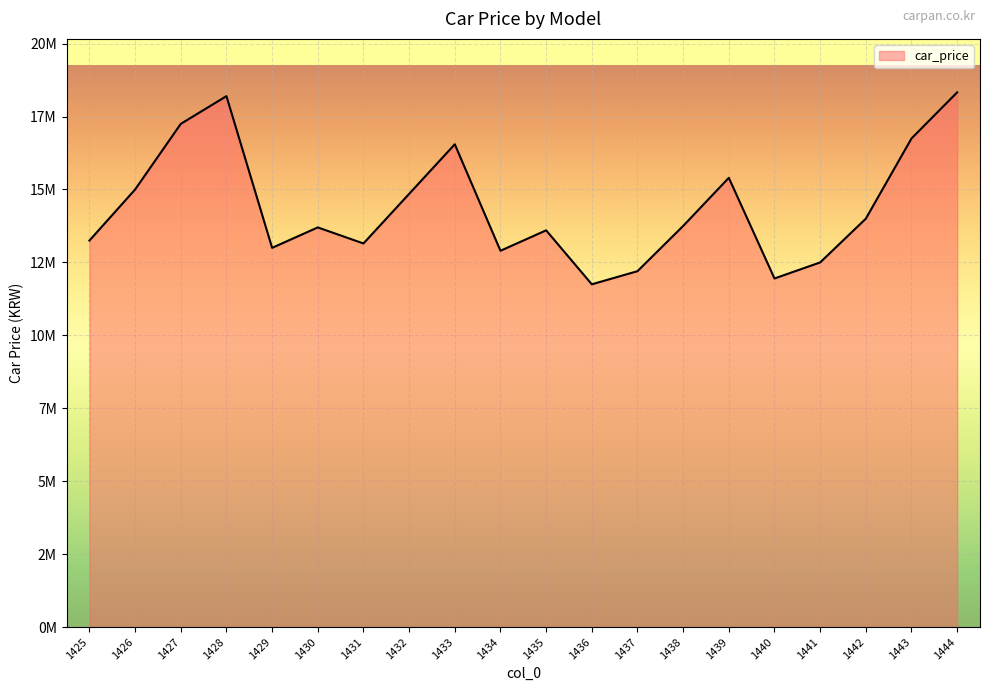

What is the approximate value at 1437, to the nearest 50?

12200000